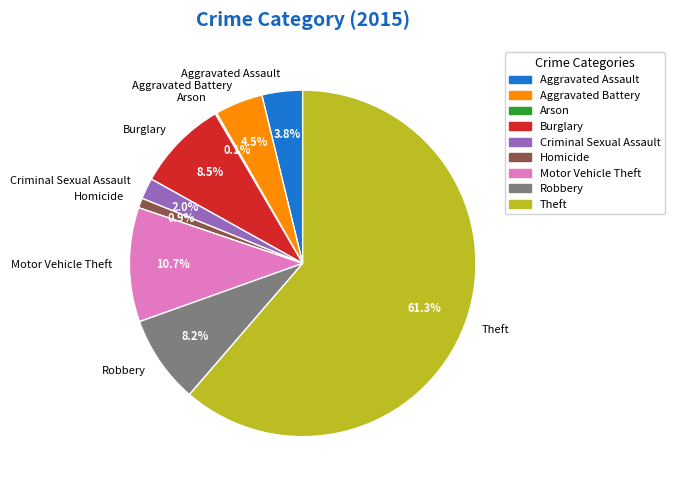

Does Criminal Sexual Assault account for over 50% of the chart?

No